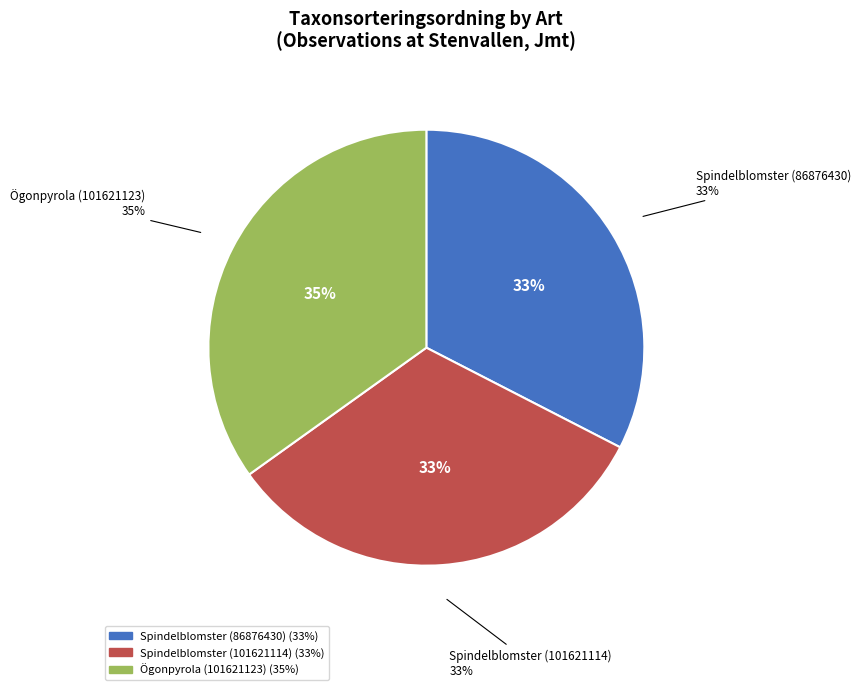

To the nearest percent, what is the average slice percentage?

33%